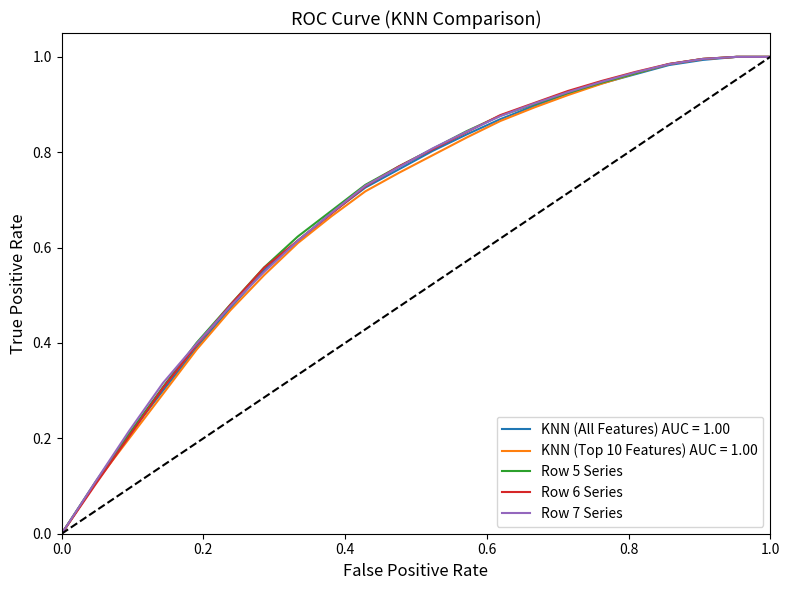

The value of KNN (Top 10 Features) AUC = 1.00 at 0.0 is -0.3. True or false?

False